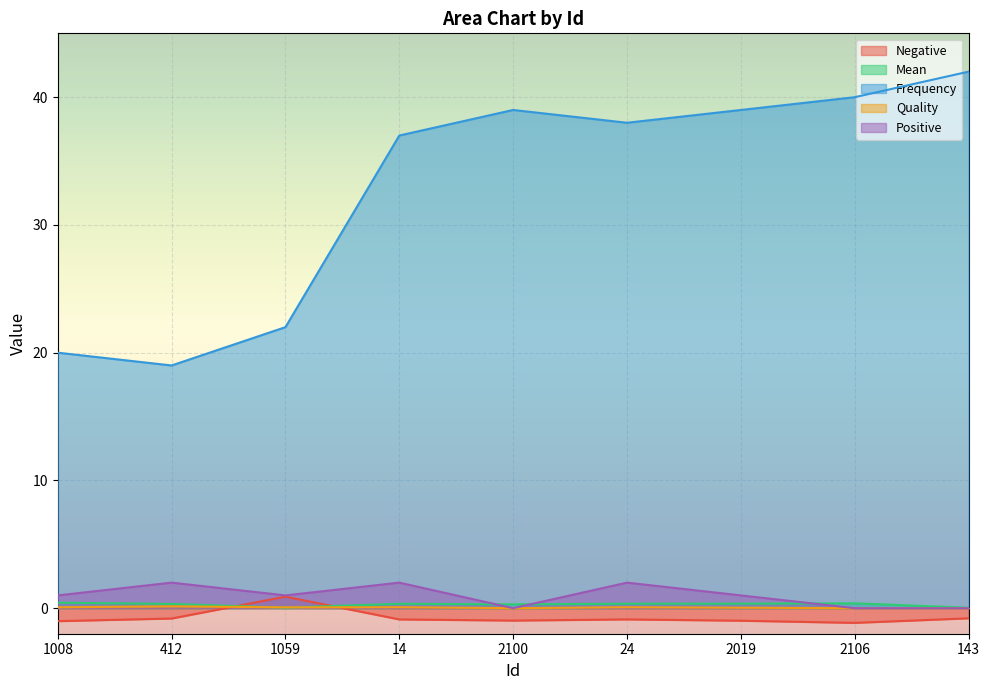

What is the sum of all Negative values?

-6.6